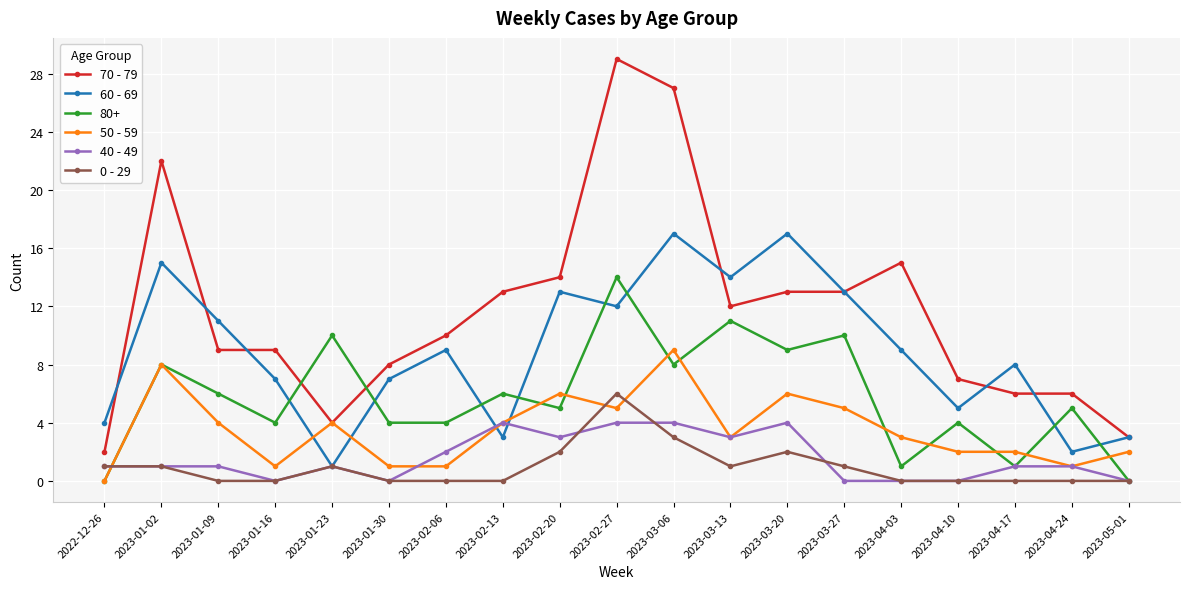

What is the label of the 18th point from the right?

2023-01-02